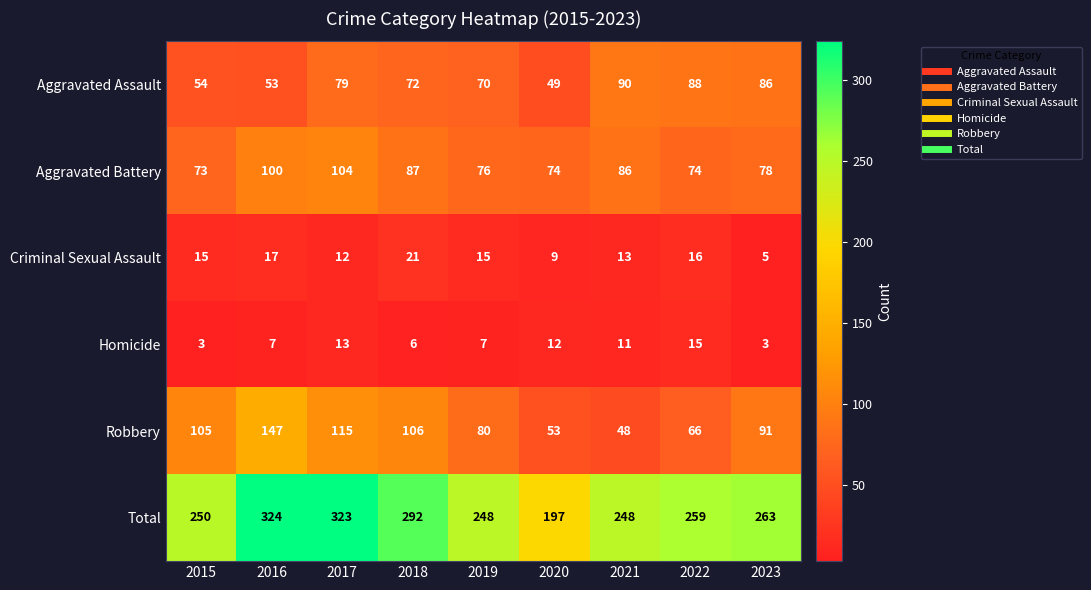

At how many categories does at least one series exceed 313?

2